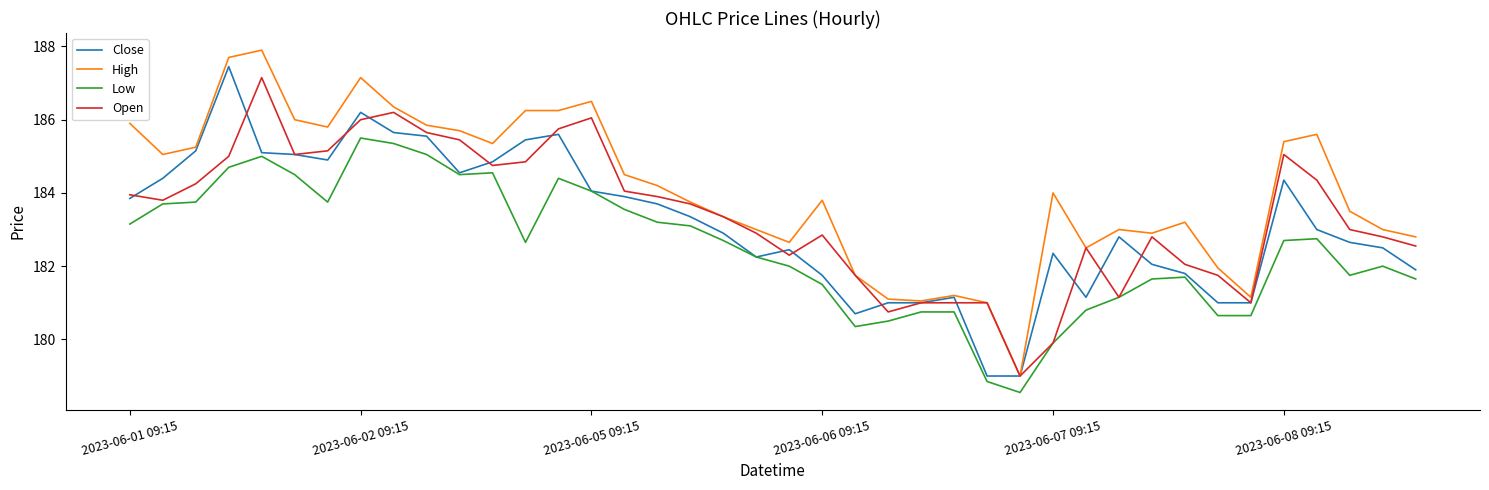

True or false: High and Low intersect in this chart.

False